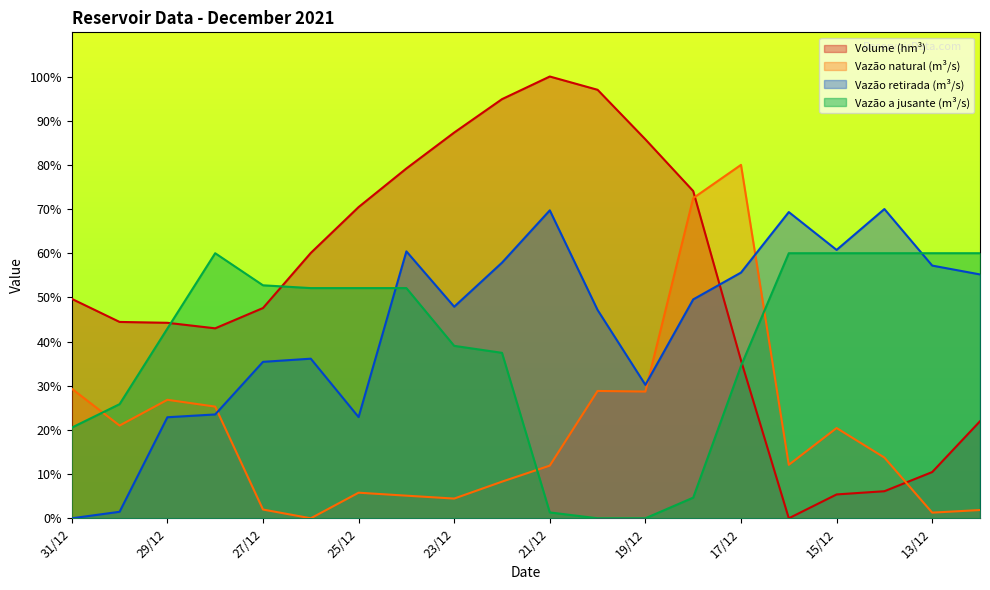

How many values in the Vazão a jusante (m³/s) series exceed 52?

10